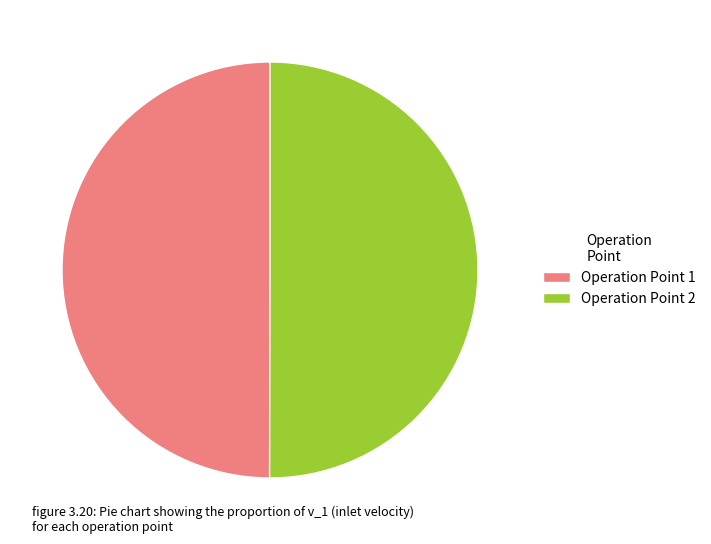

Do Operation Point 1 and Operation Point 2 together represent more than half of the pie?

Yes